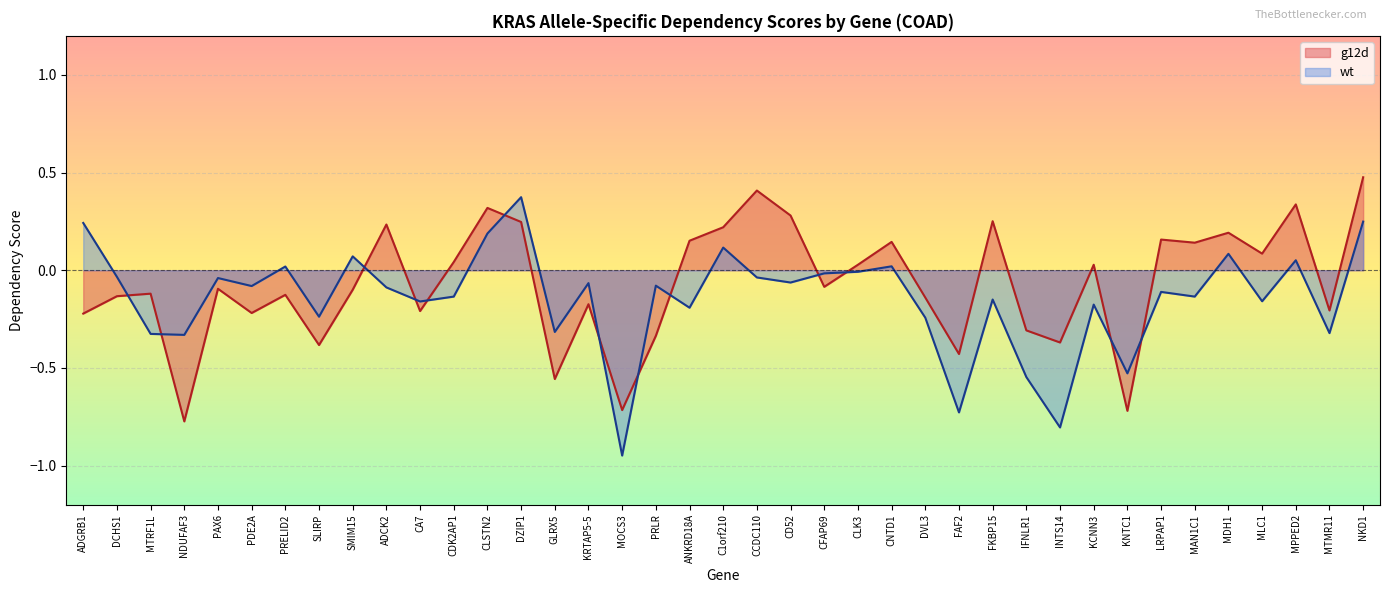

Rank the series by their maximum value, from lowest to highest.

wt, g12d